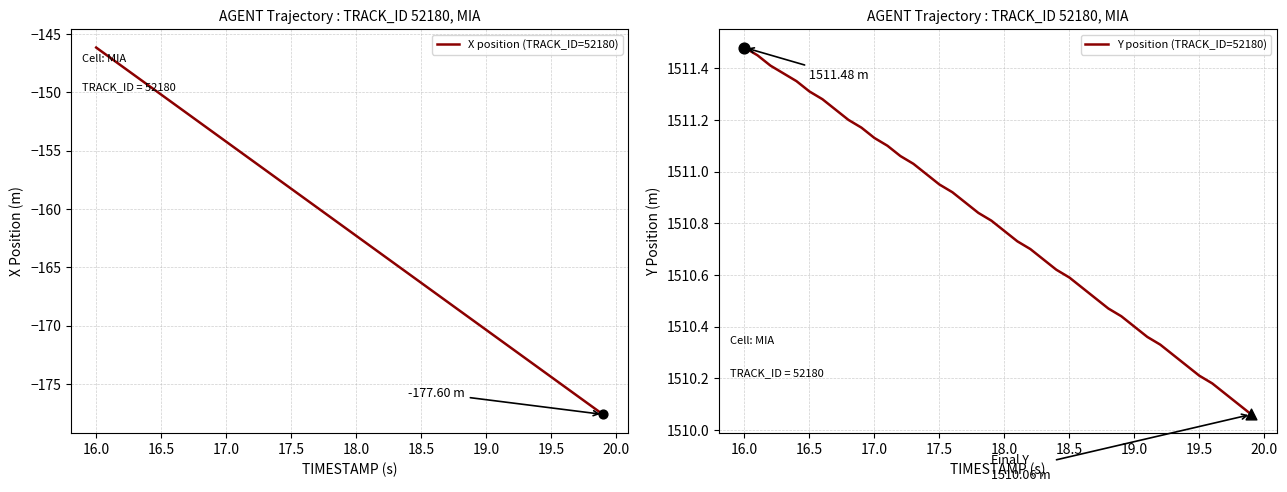

Which series has the largest total across all categories?

Y position (TRACK_ID=52180)